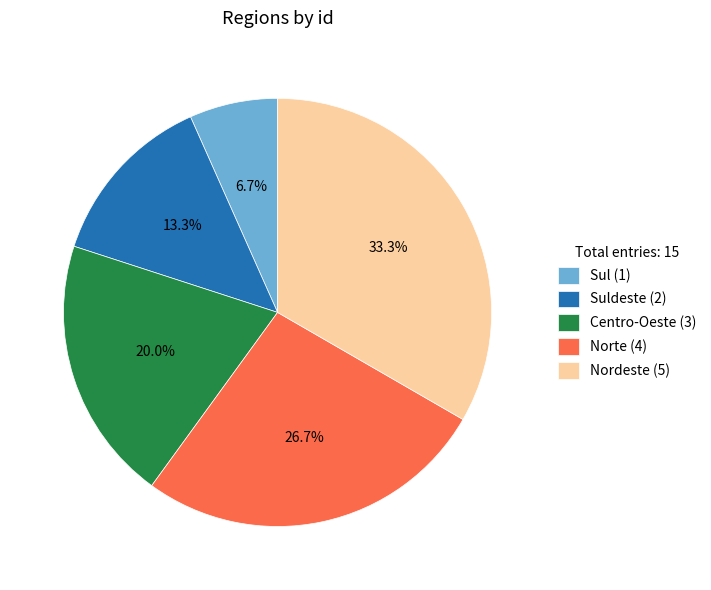

Which has a higher value, Sul (1) or Norte (4)?

Norte (4)